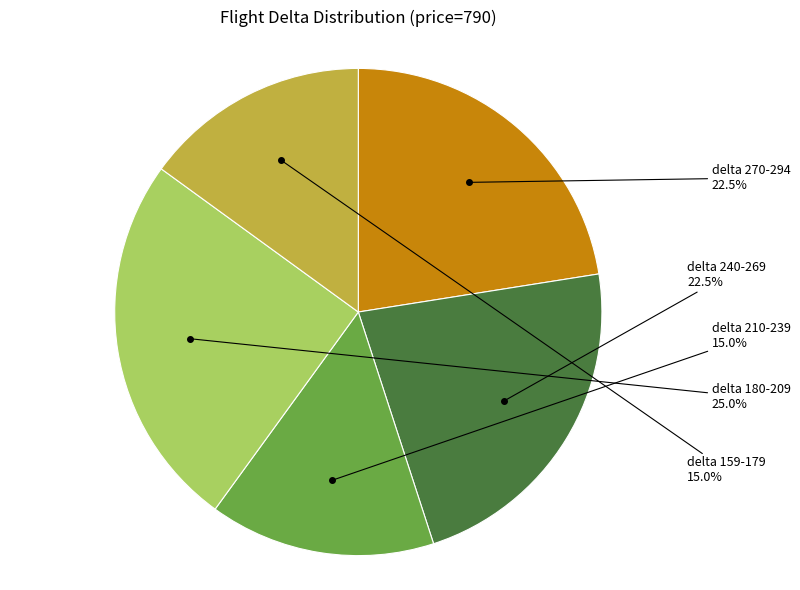

How many segments does this pie chart have?

5